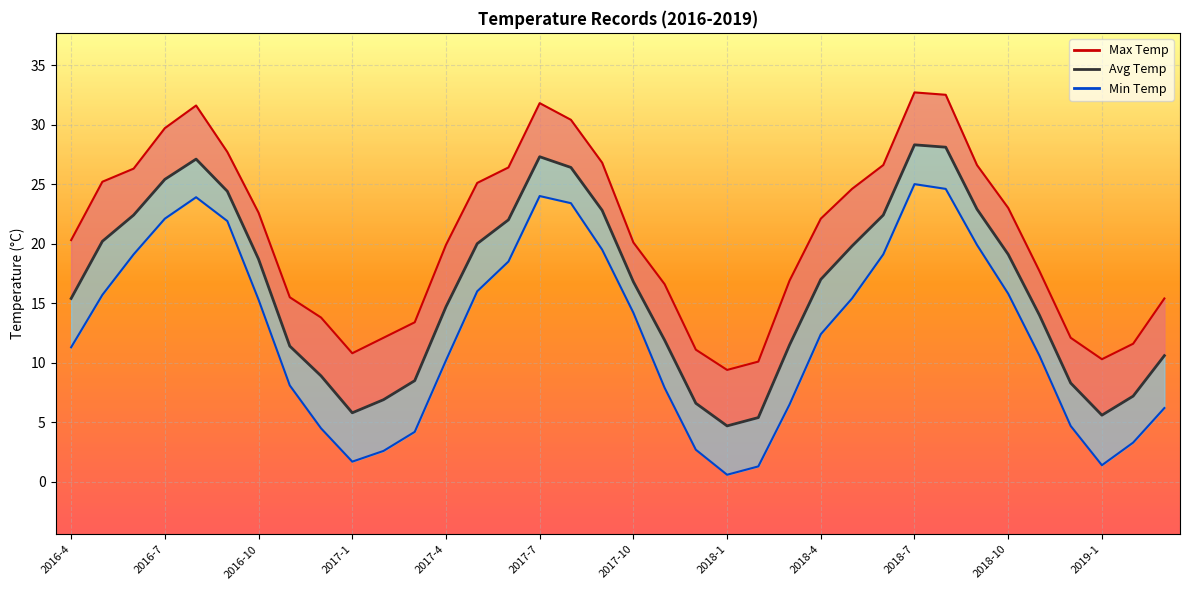

Rank the series at 31 from lowest to highest value.

min_temp_line, avg_temp, max_temp_line